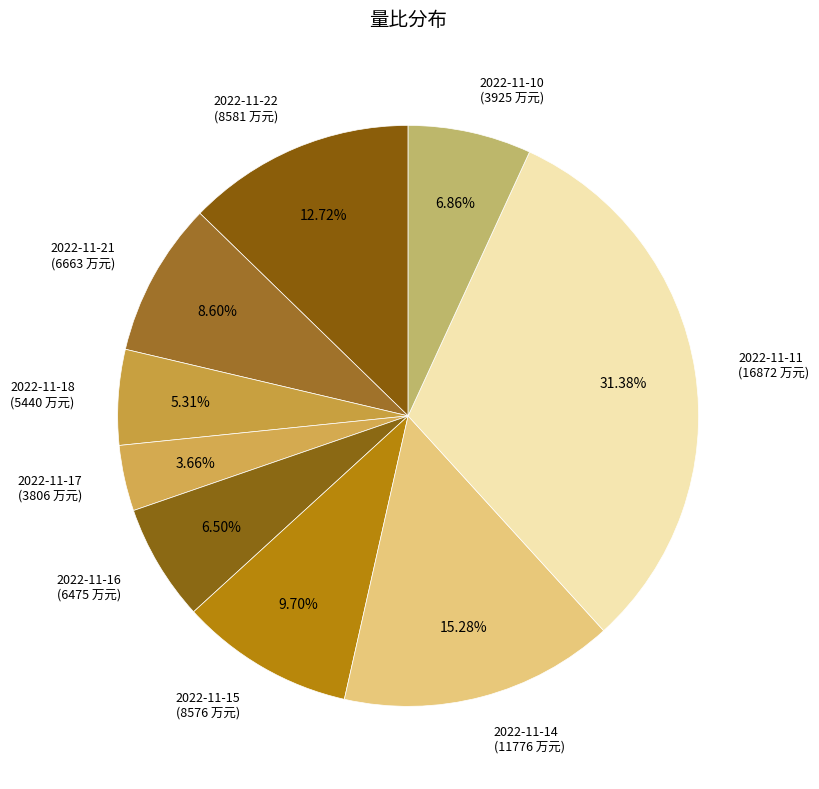

To the nearest percent, what percentage of the pie is 2022-11-18?

5%